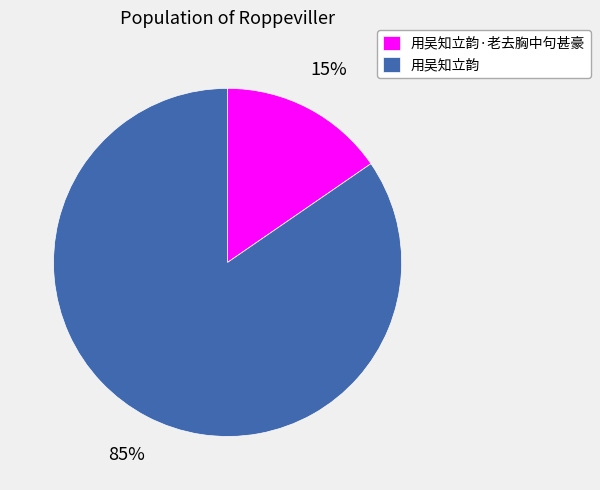

To the nearest percent, what portion does 用吴知立韵 represent?

85%